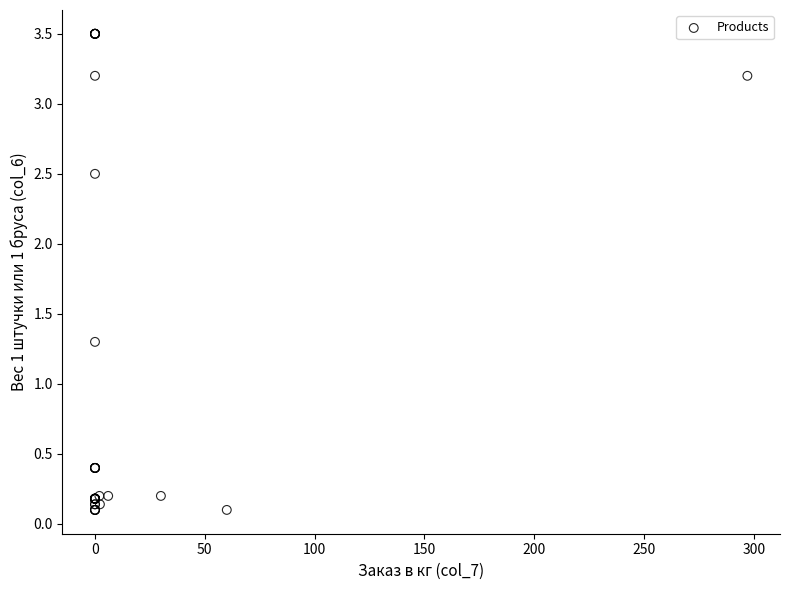

What Y value in the scatter plot is closest to 1?

1.3